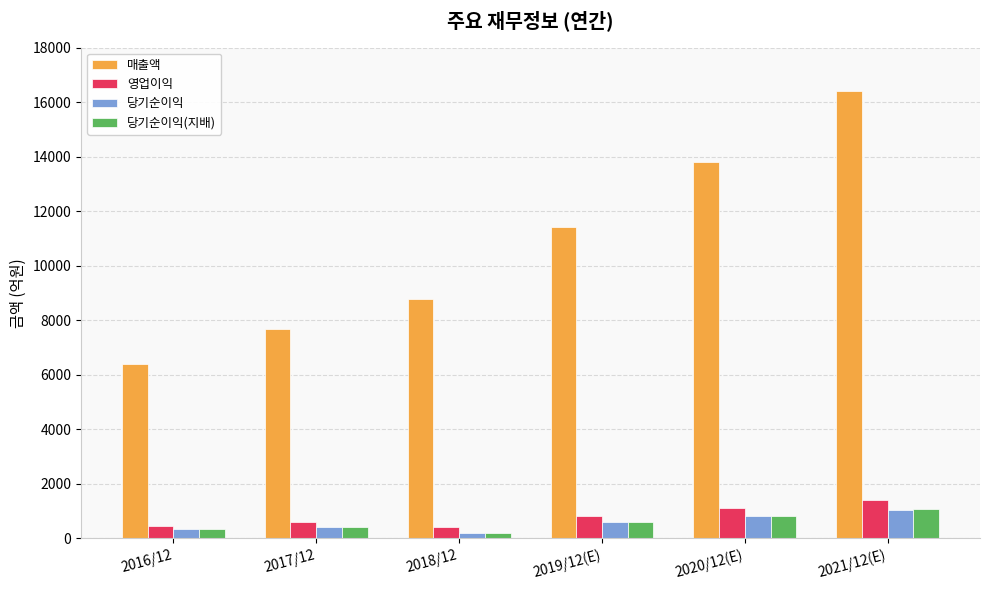

Is it true that 영업이익 equals 805 at 2019/12(E)?

True